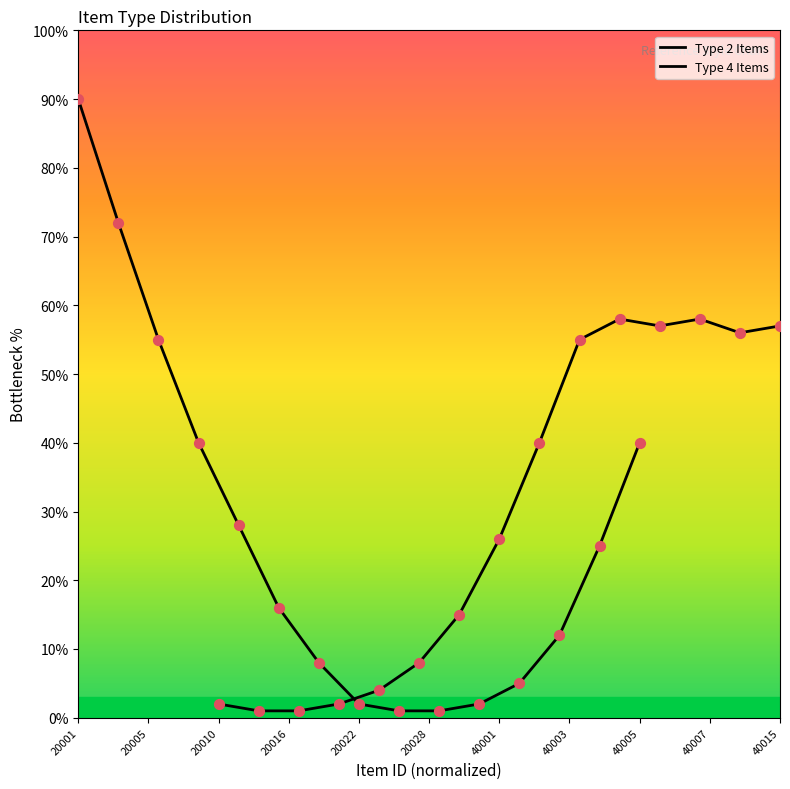

Which series contains the lowest Y value?

Type 2 Items